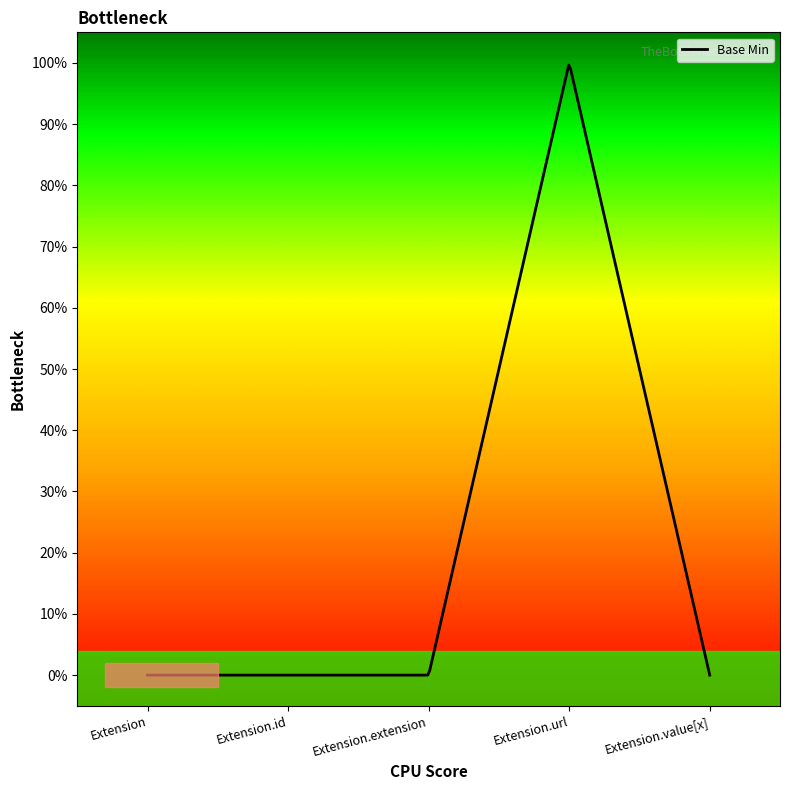

Does the chart display data point markers on the line(s)?

No